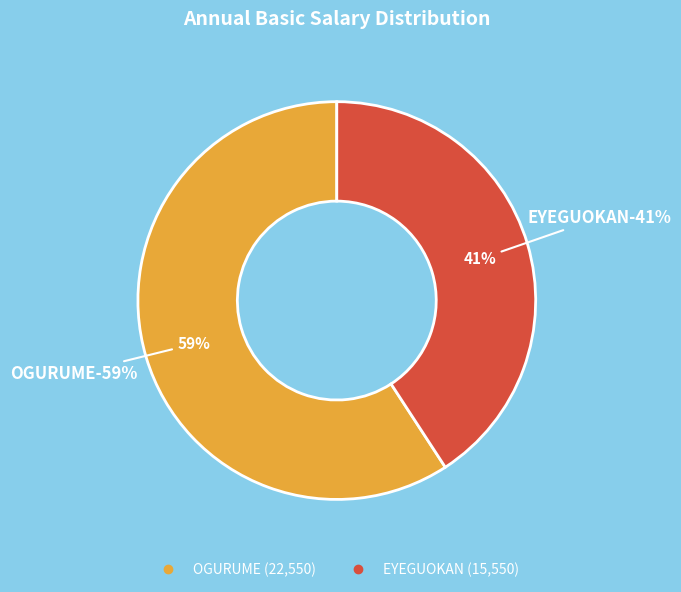

To the nearest percent, what is the average slice percentage?

50%